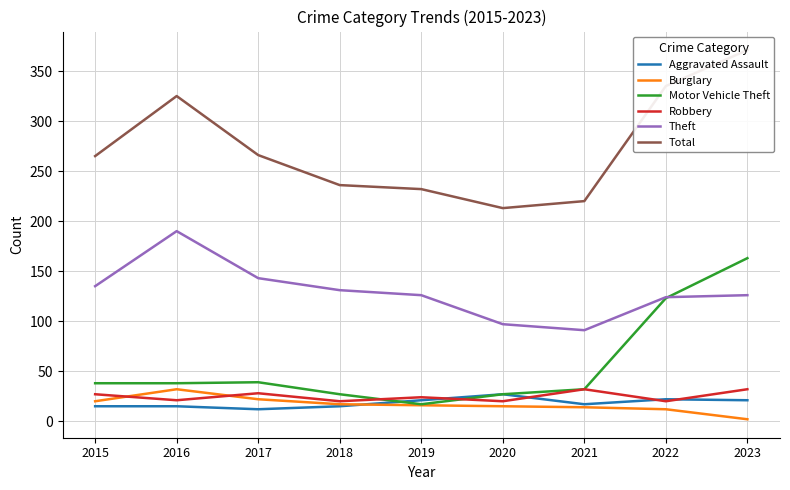

Which series has the largest total across all categories?

Total